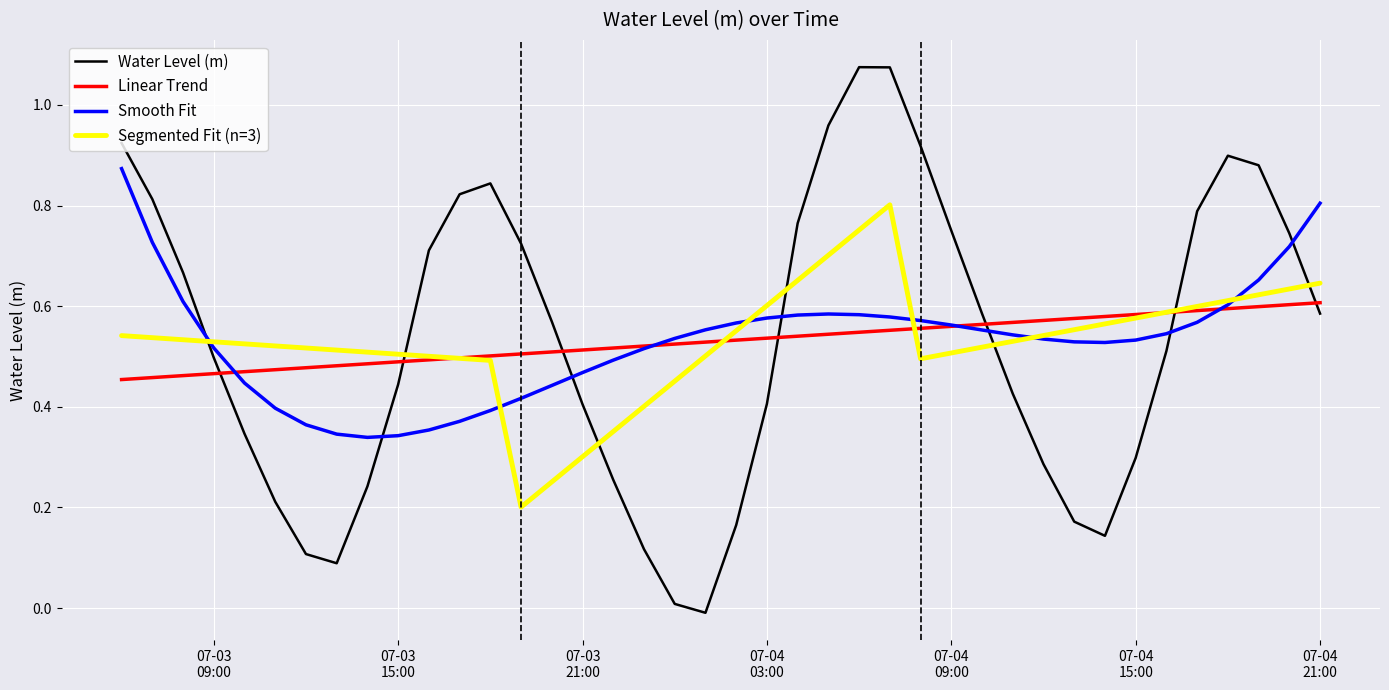

Which series has the largest range (max minus min)?

Water Level (m)